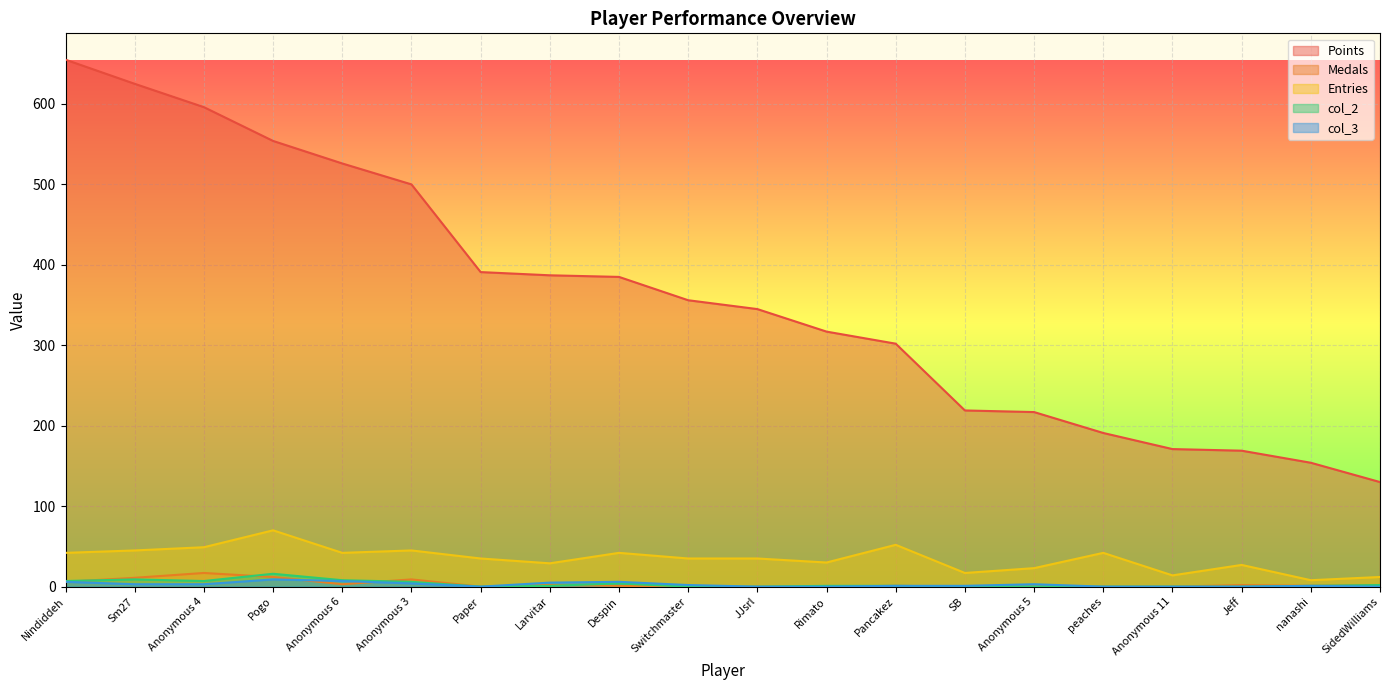

What is the value of the col_2 point at the 5th from the left?

8